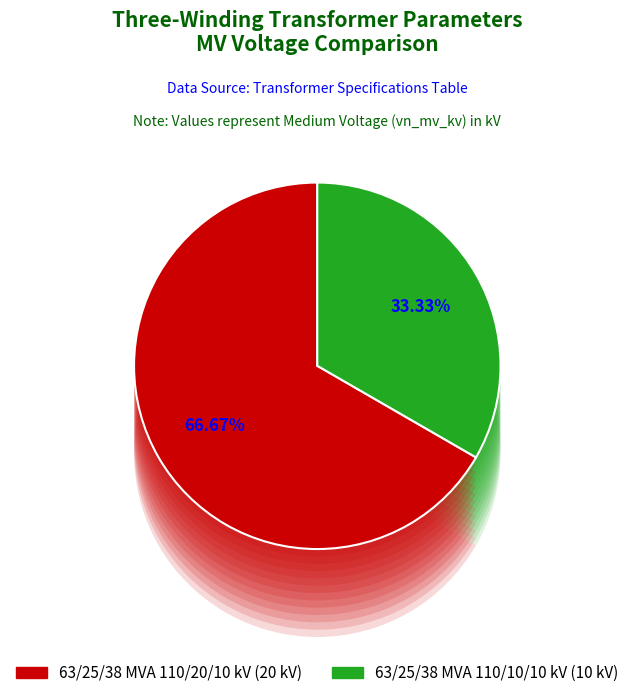

To the nearest percent, what is the combined percentage of 63/25/38 MVA 110/10/10 kV and 63/25/38 MVA 110/20/10 kV?

100%